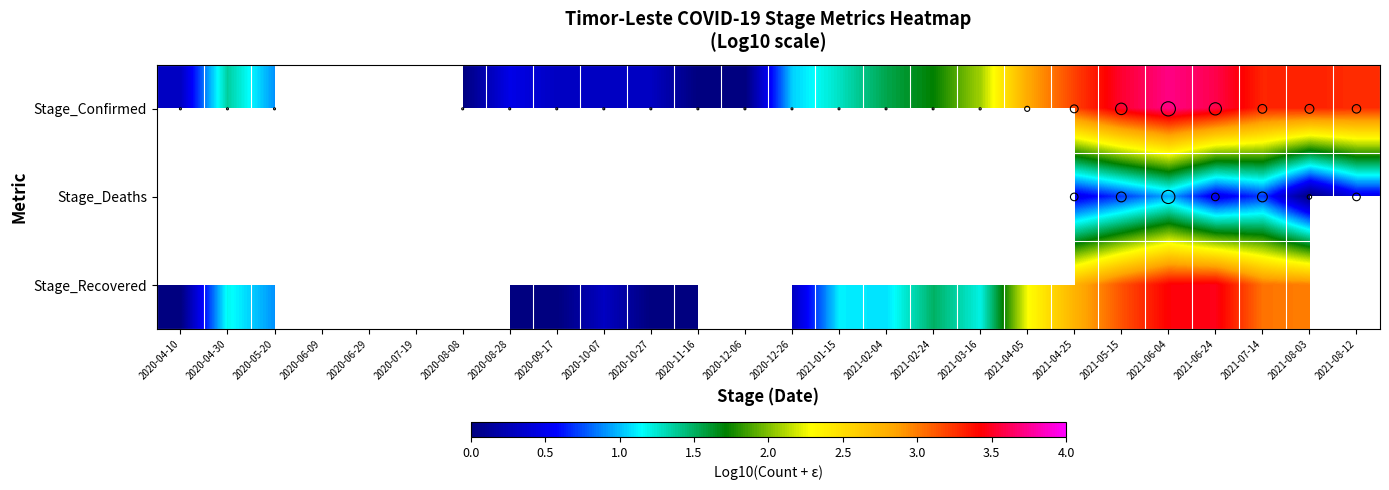

Between 2020-12-06 and 2020-11-16, which is larger?

2020-12-06